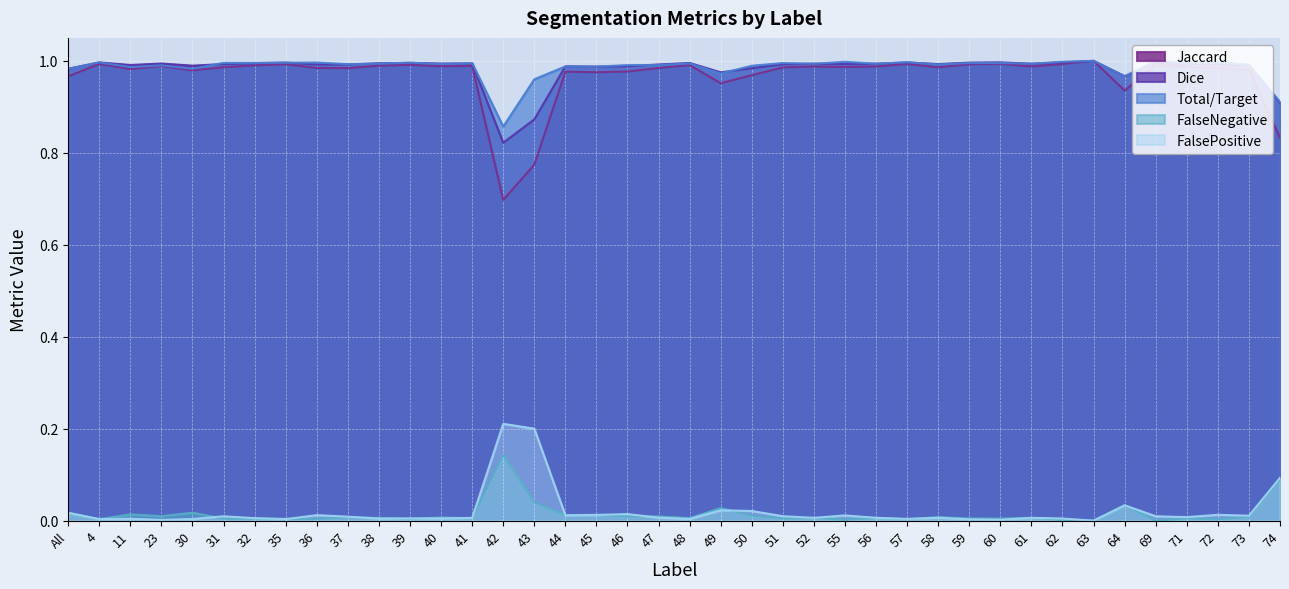

Does the chart display data point markers on the line(s)?

No